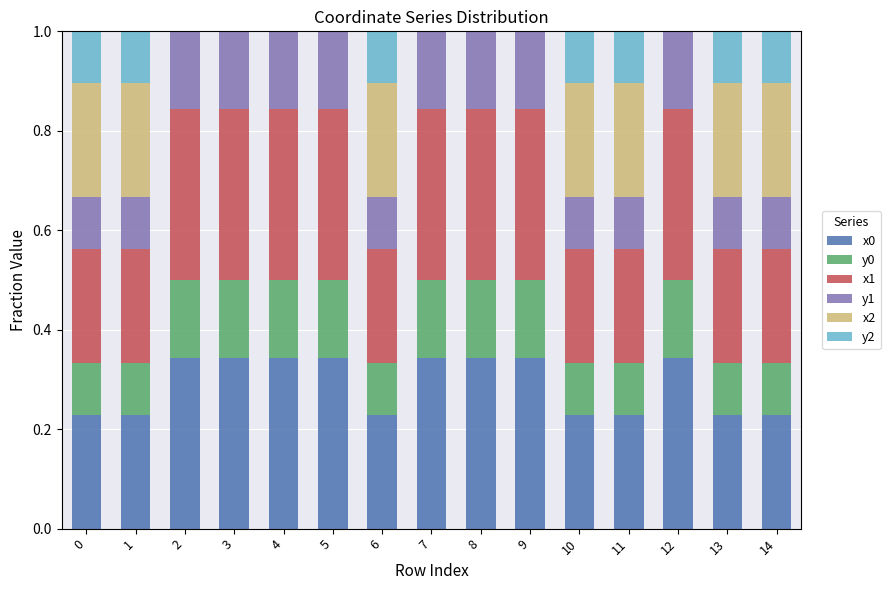

What is the total value across all series at 2?

1.0